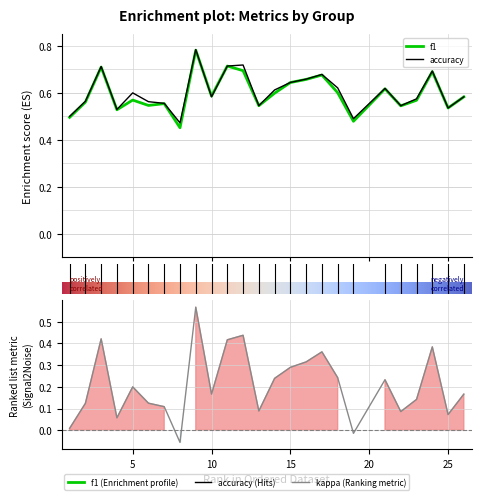

The value of accuracy at 13 is 0.2. True or false?

False